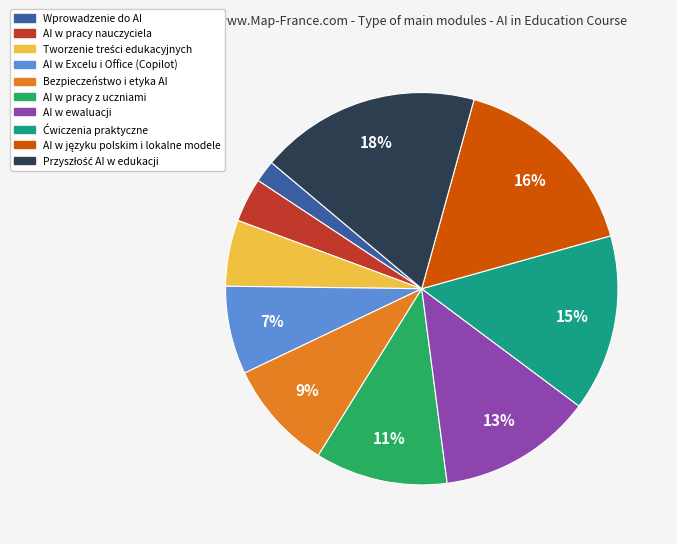

To the nearest percent, what portion does AI w pracy z uczniami represent?

11%